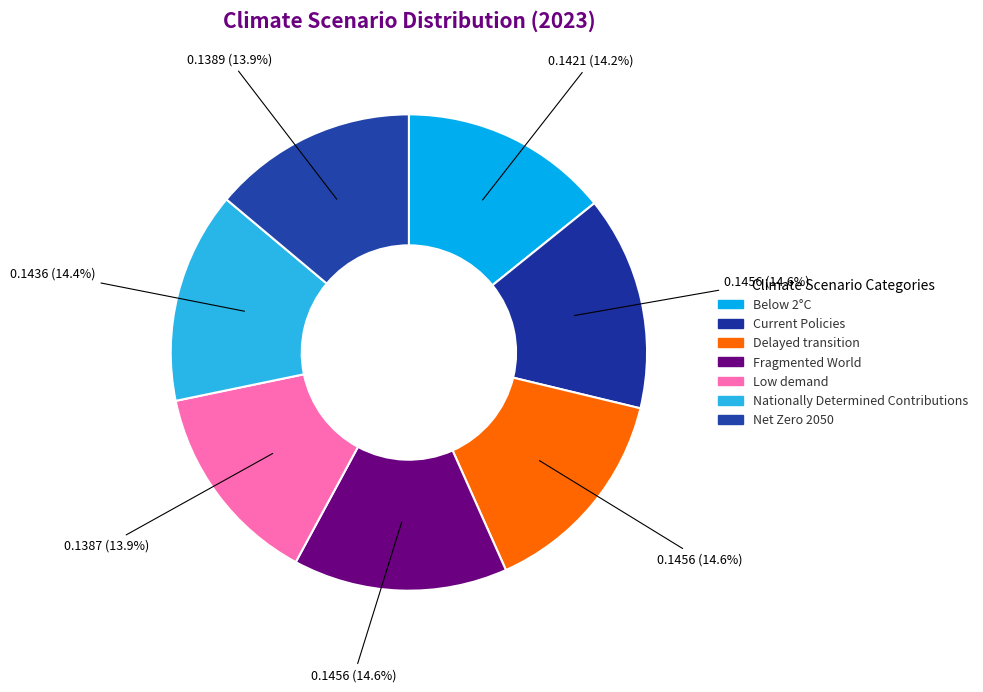

Which category has the biggest portion of the pie?

Fragmented World